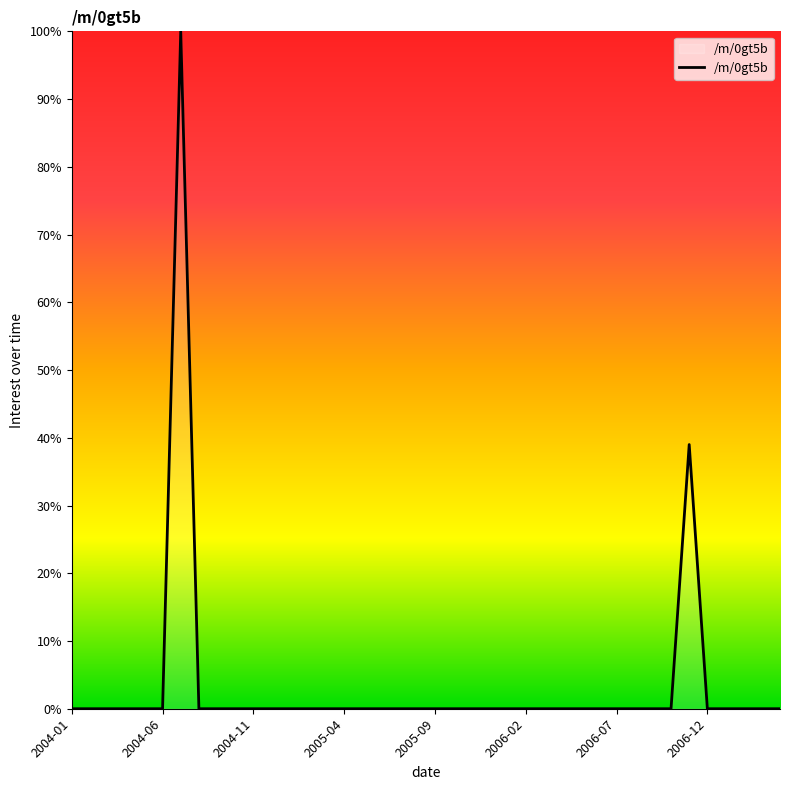

What is the greatest value displayed?

100